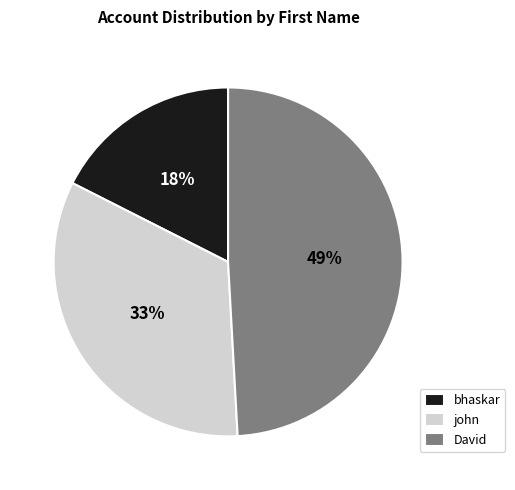

The john slice represents 33% of the pie. True or false?

True